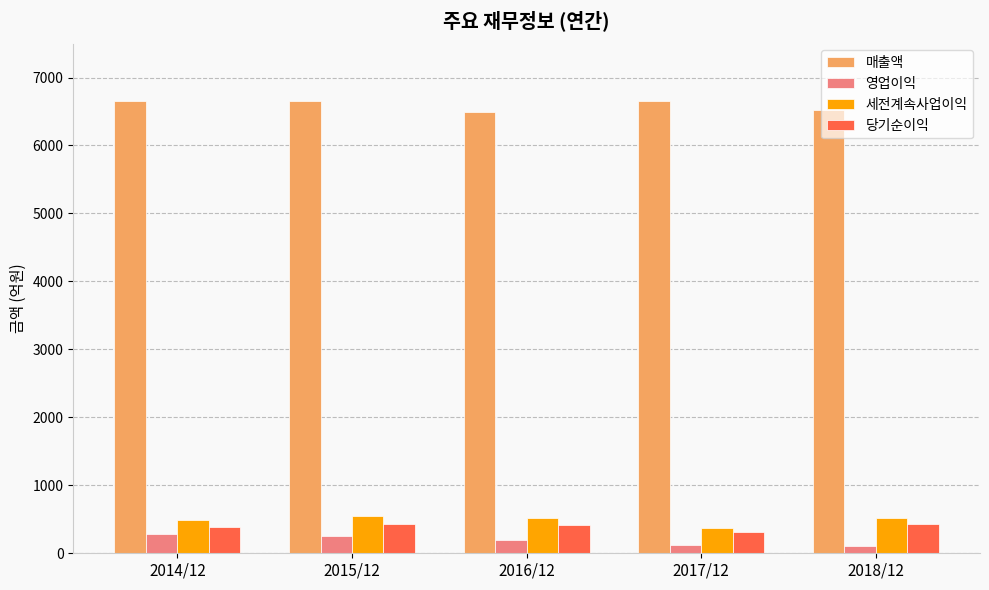

Which series has the largest total across all categories?

매출액